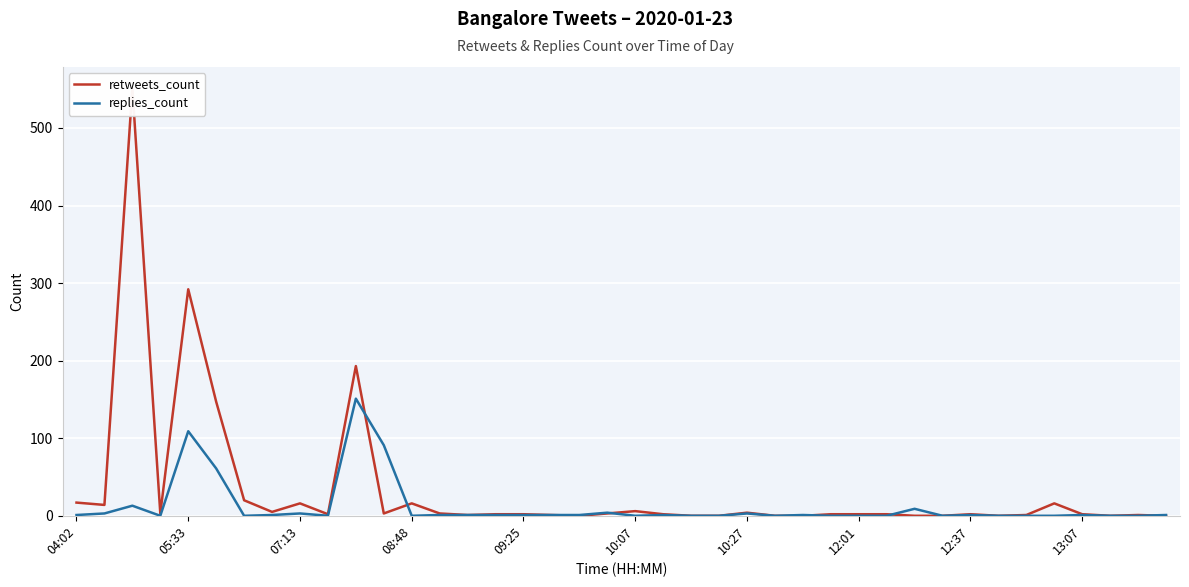

How many positive values does the replies_count series have?

23